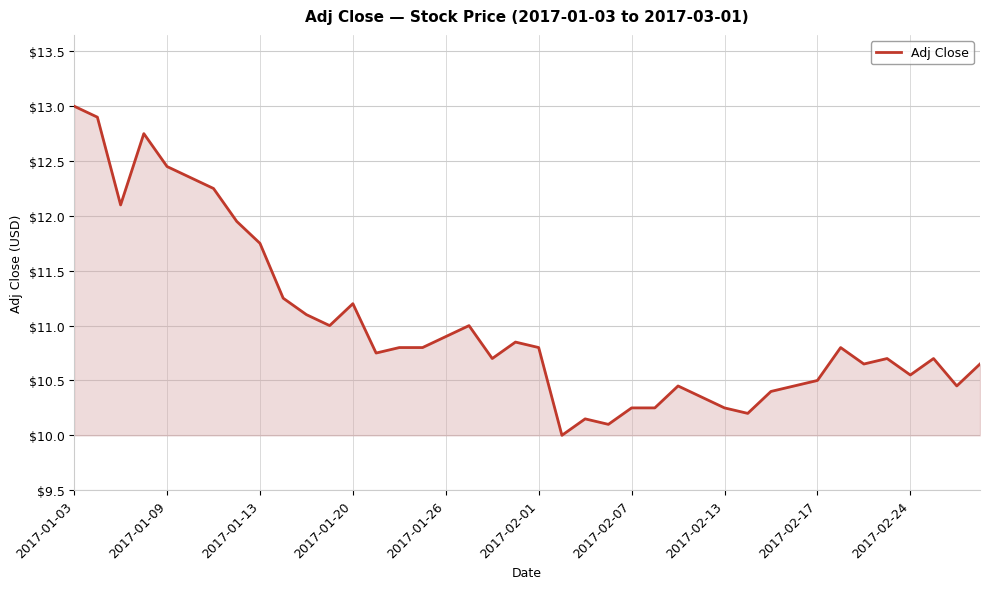

Does the chart display data point markers on the line(s)?

No